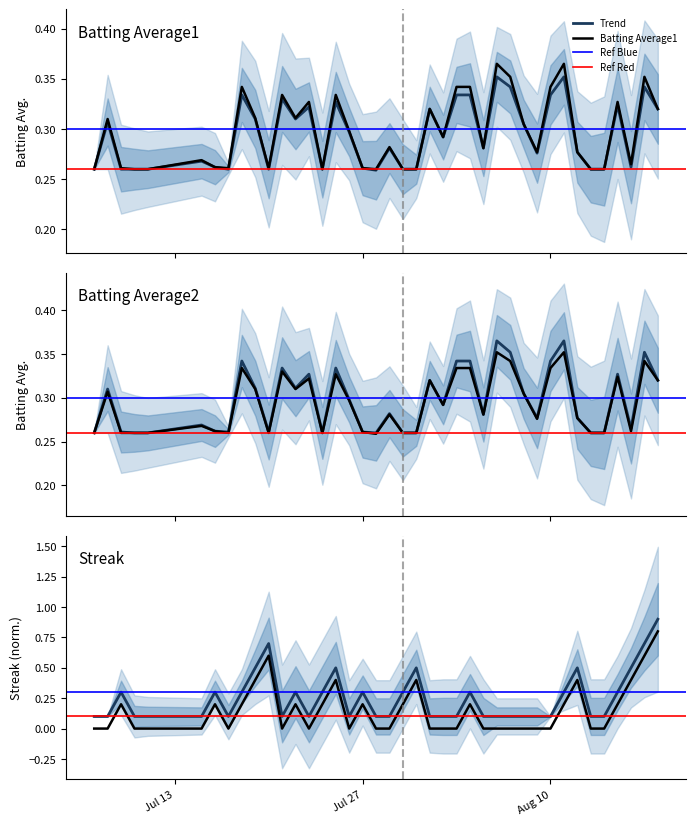

Which series has the largest range (max minus min)?

Streak